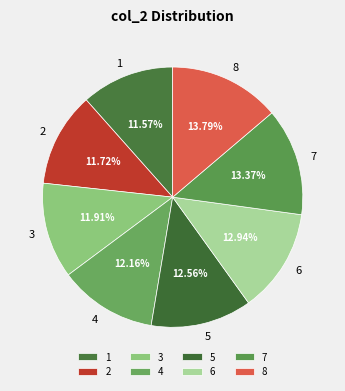

What is the ratio of the value at 8 to the value at 5?

1.1